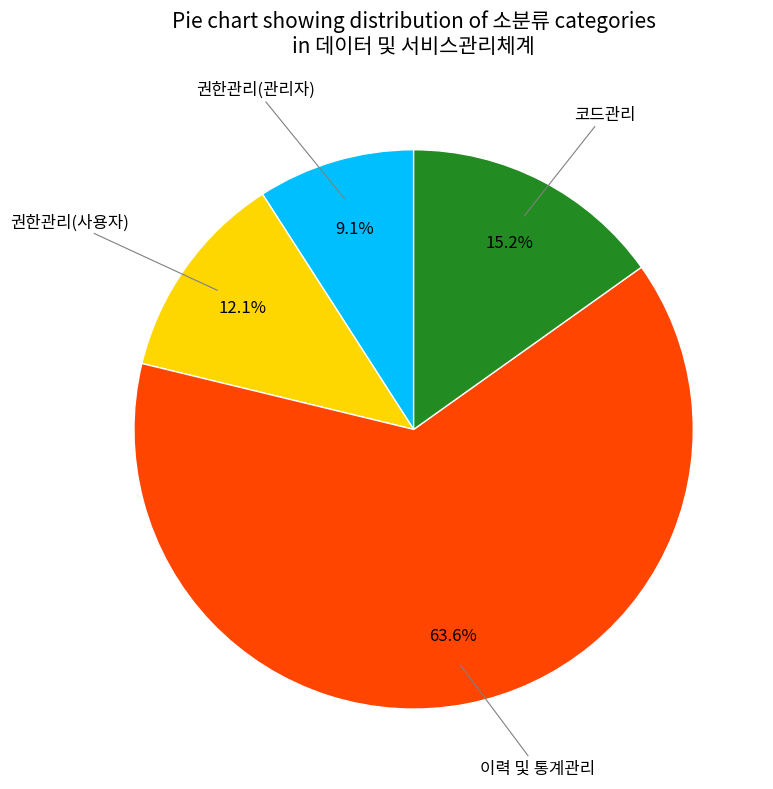

To the nearest percent, what percentage of the pie is 권한관리(관리자)?

9%